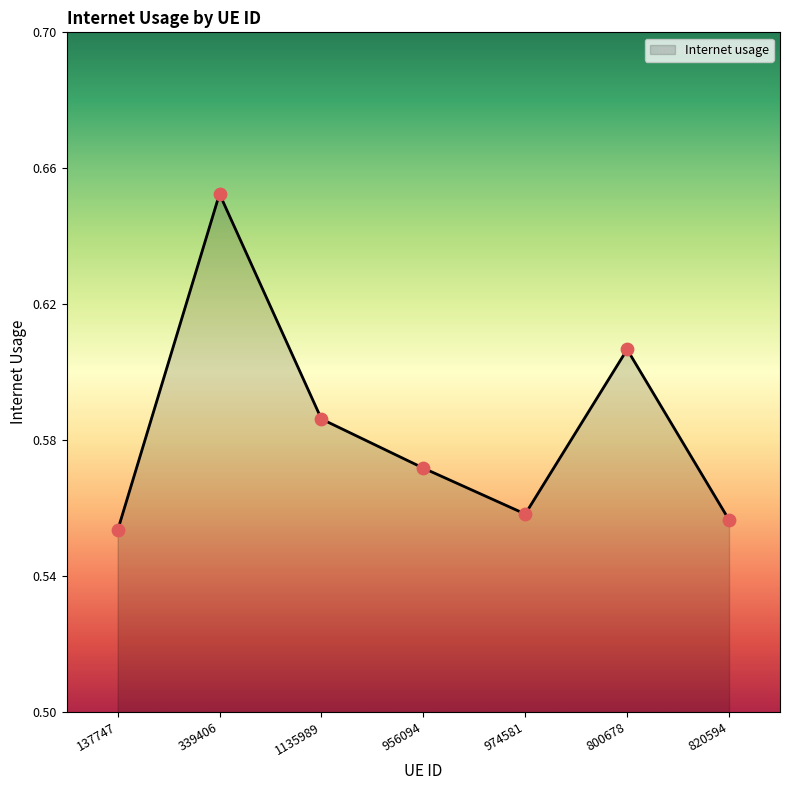

What is the change in value from 339406 to 1135989?

-0.1